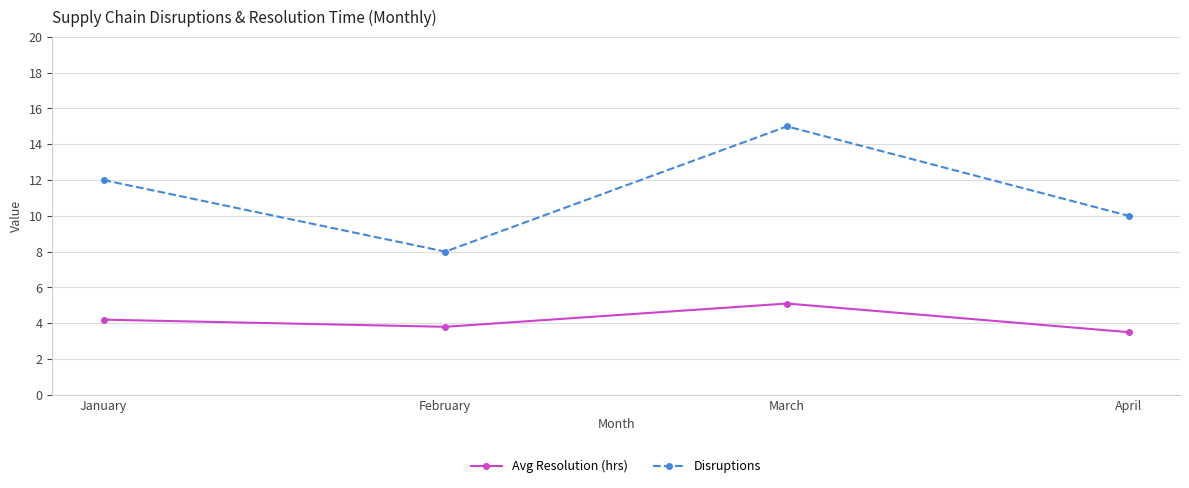

Rank the series at April from highest to lowest value.

Disruptions, Avg Resolution (hrs)